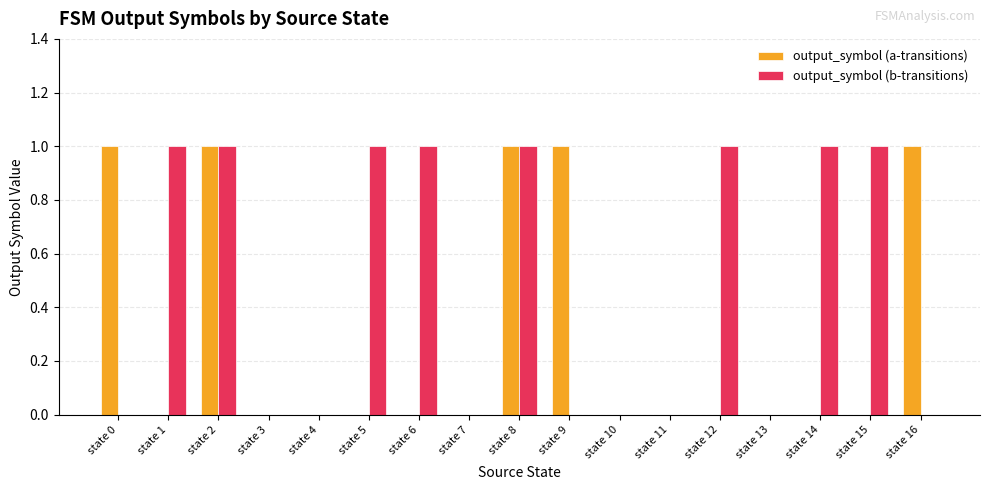

Reading left to right, list all the values displayed in this chart.

output_symbol (a-transitions): 1	0	1	0	0	0	0	0	1	1	0	0	0	0	0	0	1
output_symbol (b-transitions): 0	1	1	0	0	1	1	0	1	0	0	0	1	0	1	1	0